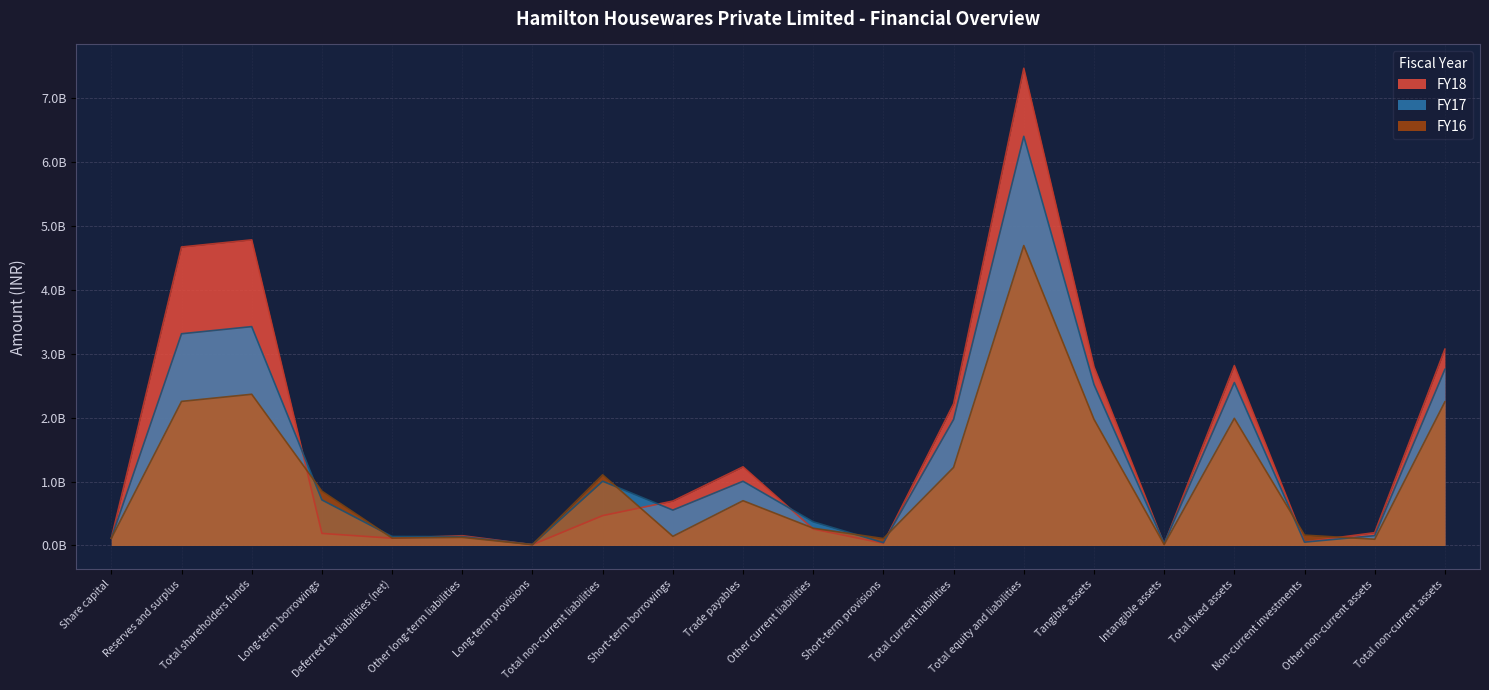

After their last crossing, which series has the higher values: FY16 or FY17?

FY17